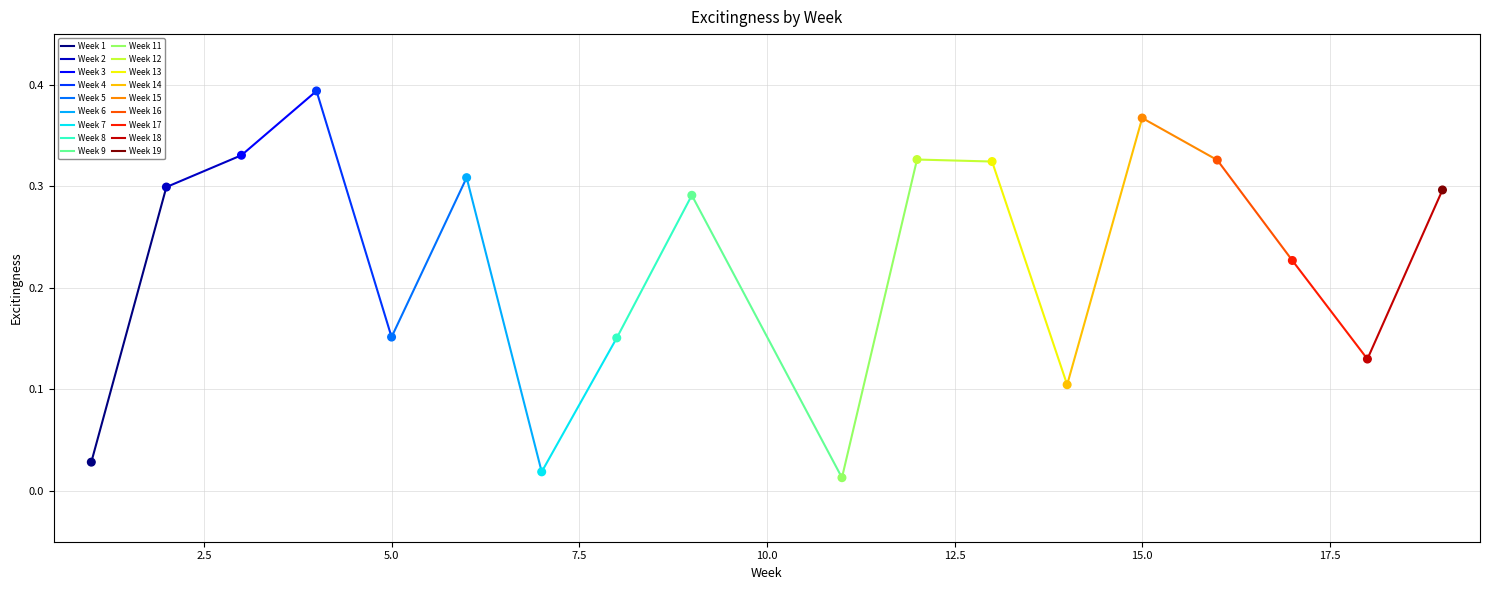

How many lines are shown in the chart?

1